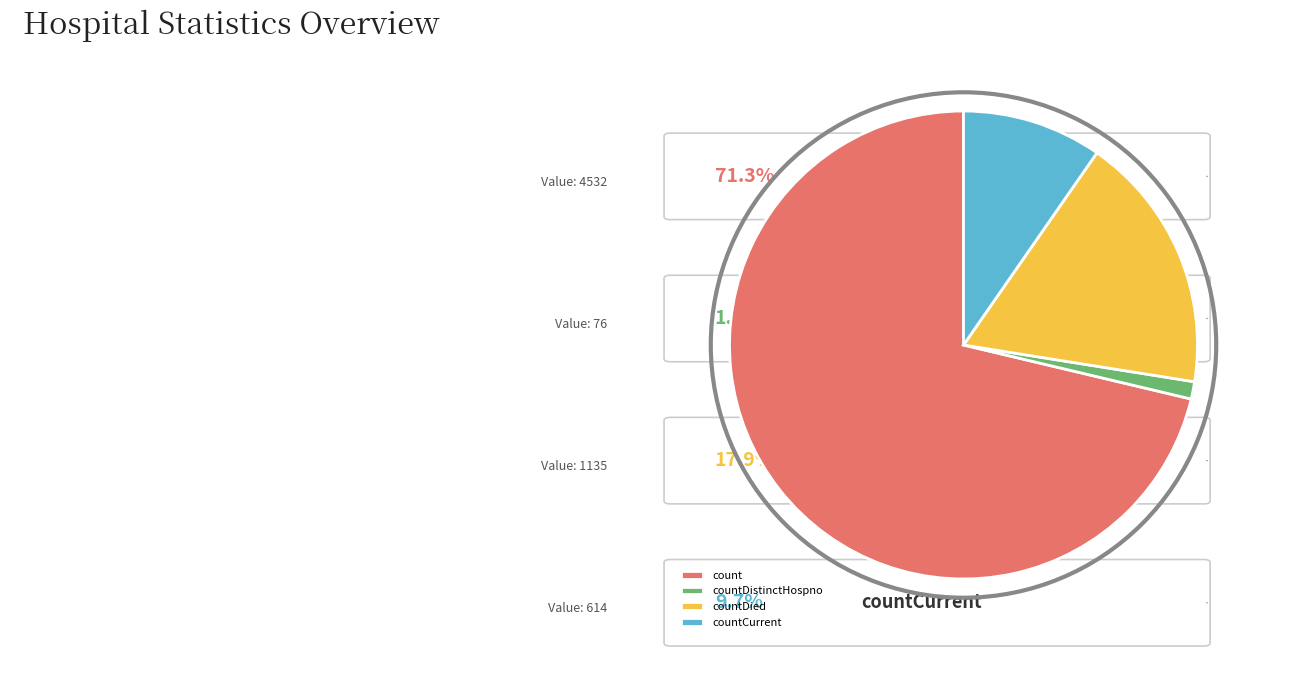

Rank the categories by value from lowest to highest.

countDistinctHospno, countCurrent, countDied, count